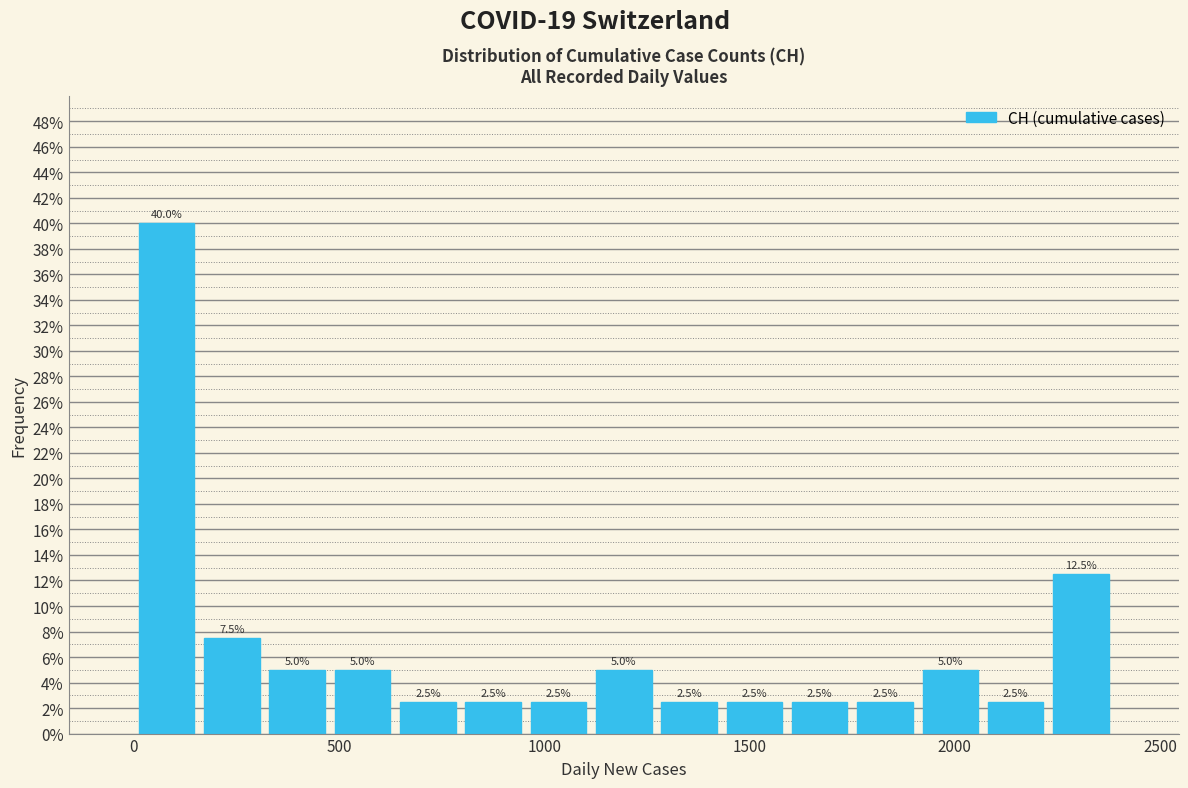

Around what value on the x-axis is the tallest bar? Give the approximate position of its centre, as read against the axis.

100